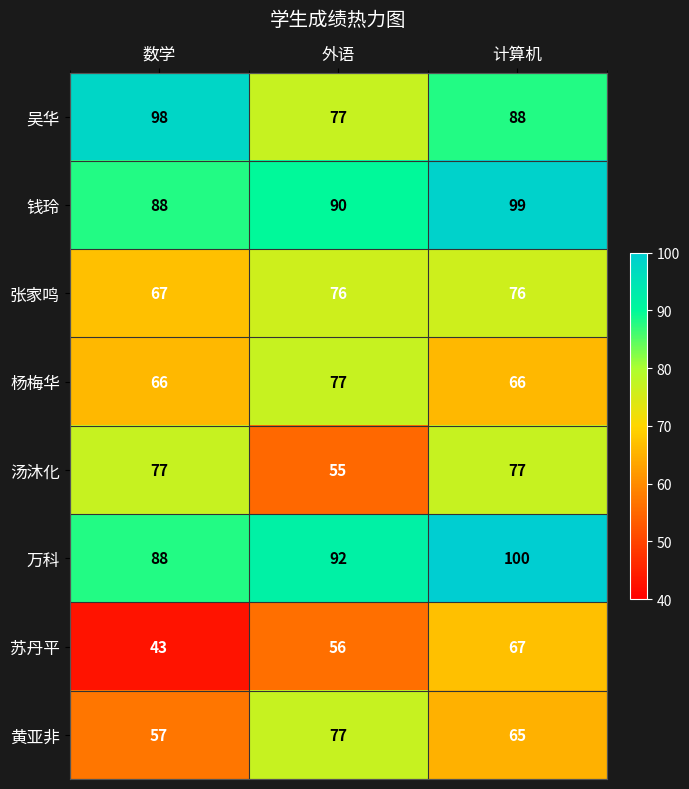

What is the spread (max minus min) of values at 计算机?

35